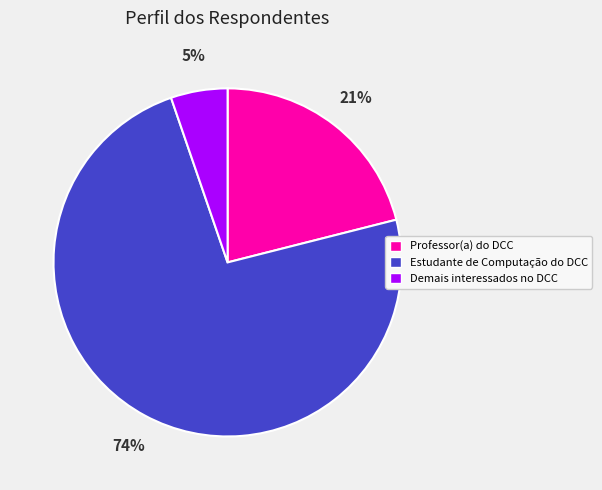

What percentage is the Professor(a) do DCC slice, to the nearest percent?

21%